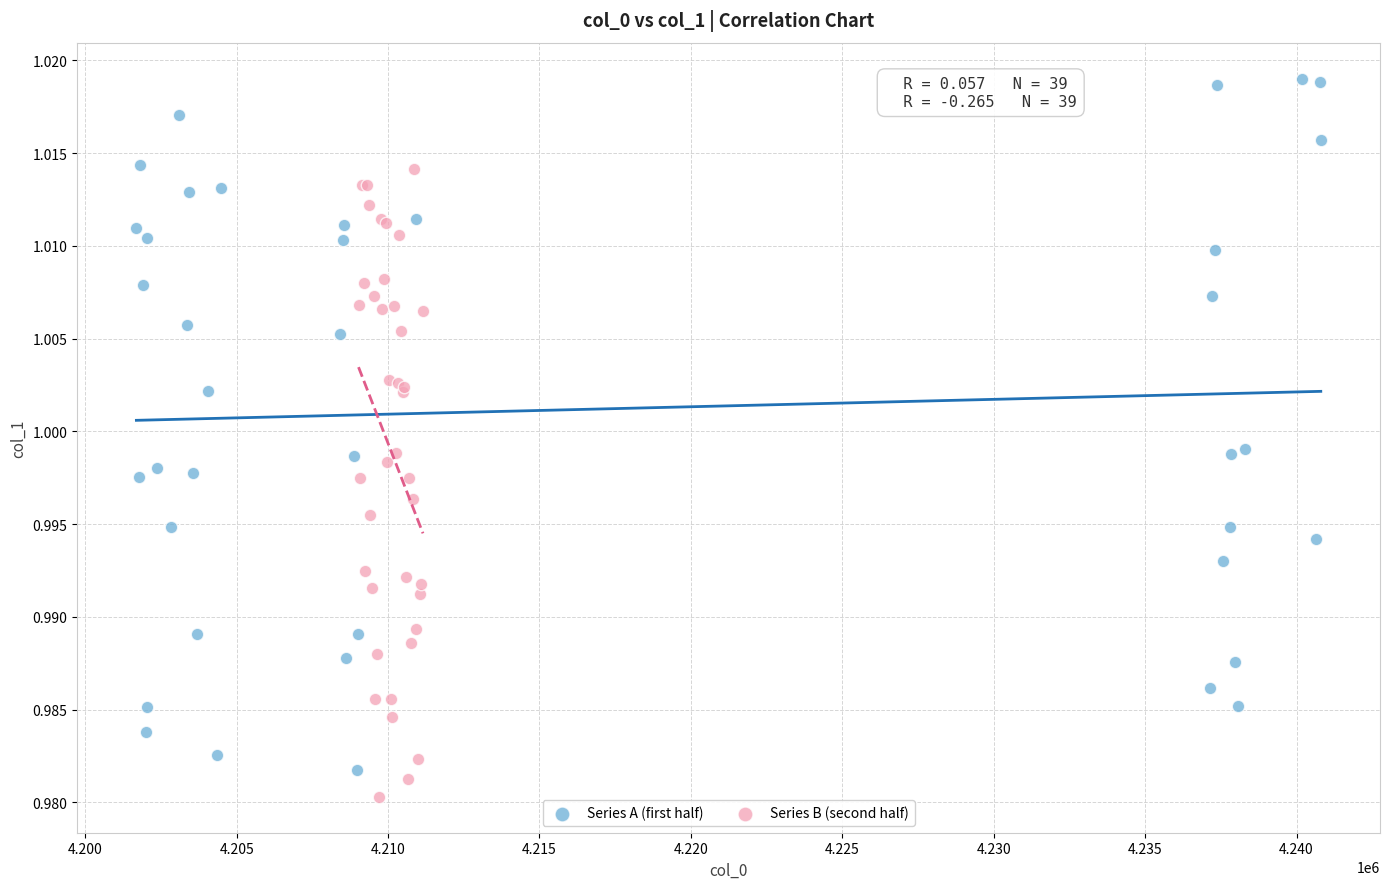

What are all the series names shown in the legend?

Series A (first half), Series B (second half)